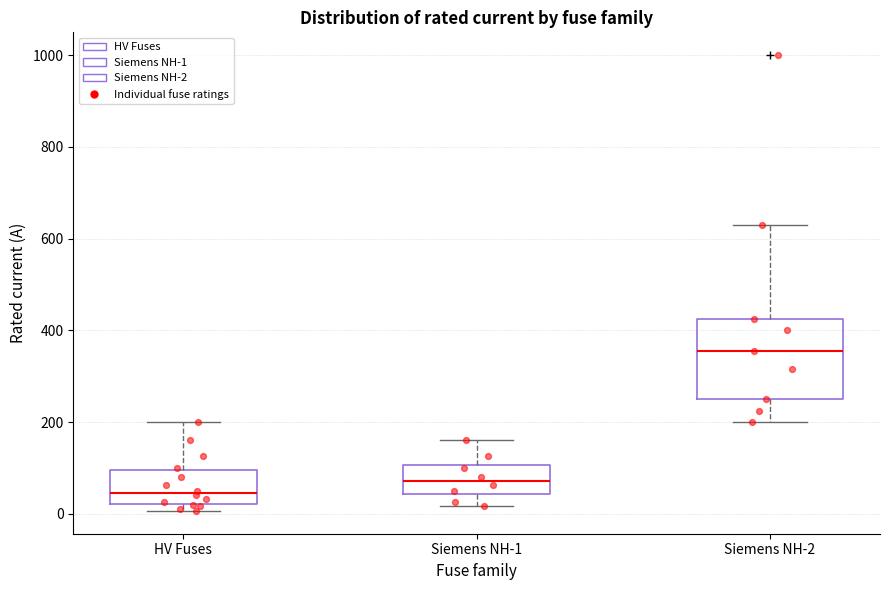

Reading left to right, transcribe this box plot: for each box, give where its median line is, the range the box spans, and where its two whiskers end, as read against the y-axis. The values are not printed on the chart, so give them approximately, as read against the axis.

HV Fuses: median 40, box 20 to 100, whiskers 0 to 200
Siemens NH-1: median 80, box 40 to 100, whiskers 20 to 160
Siemens NH-2: median 360, box 260 to 420, whiskers 200 to 640